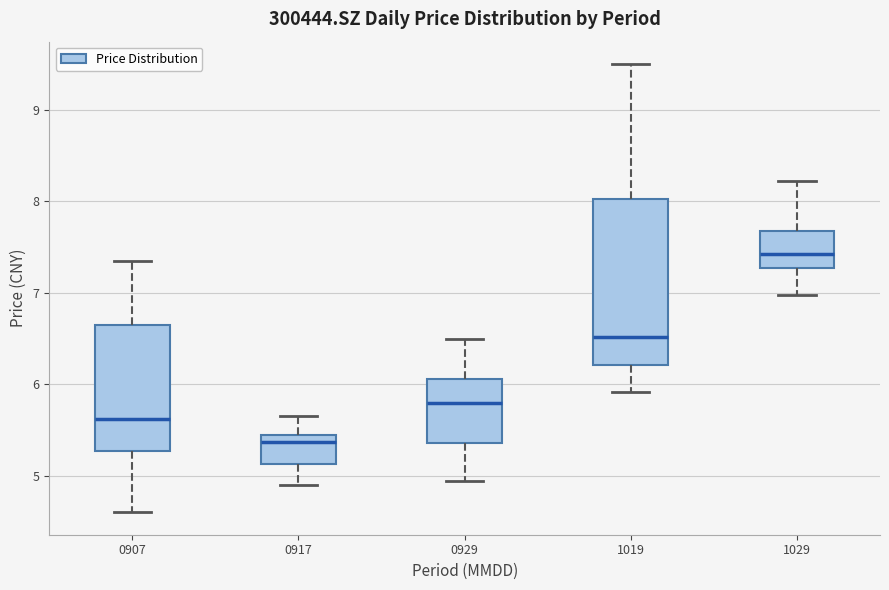

Which box's median line is the lowest?

0917